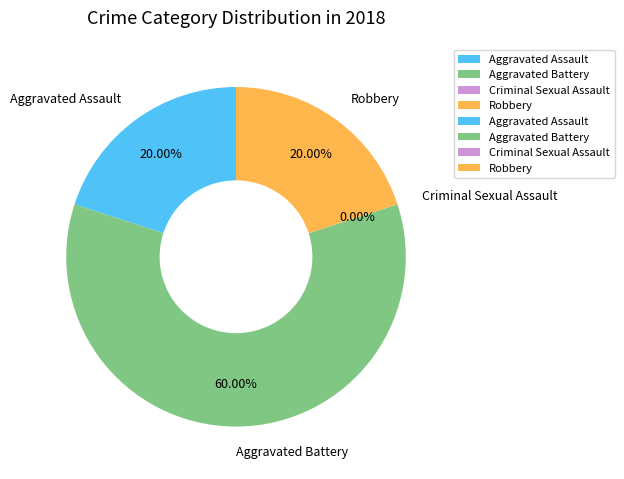

Count the number of slices in the pie.

4